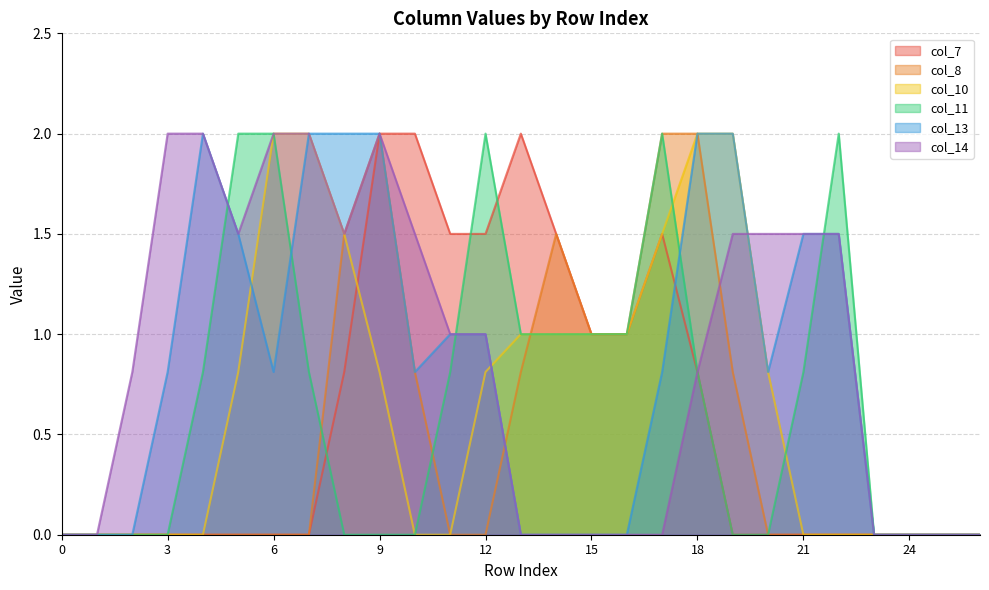

Where is the first local minimum for col_13?

6